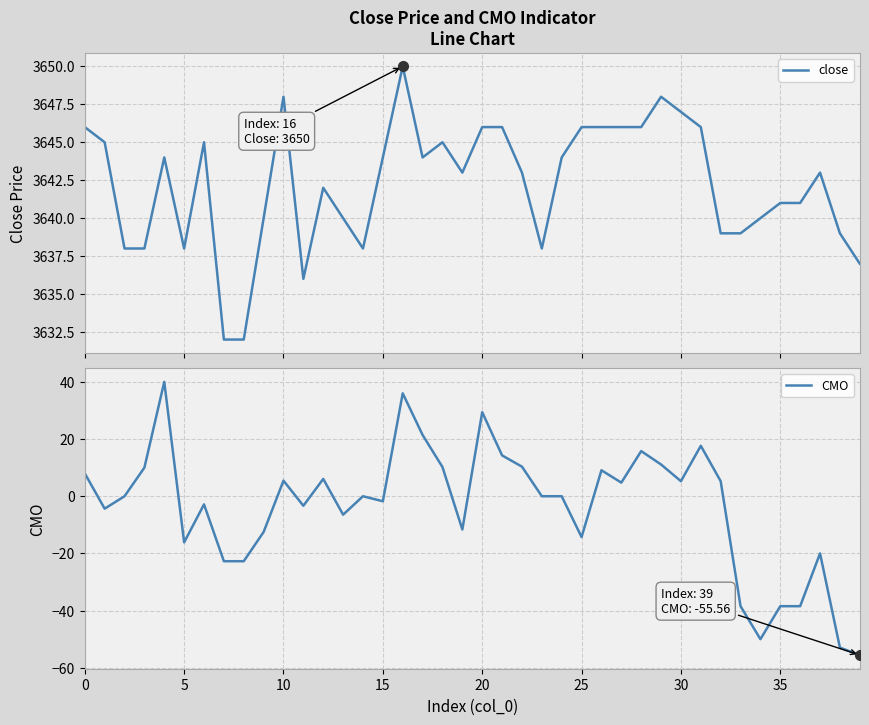

The value of close at 24 is 3644.0. True or false?

True